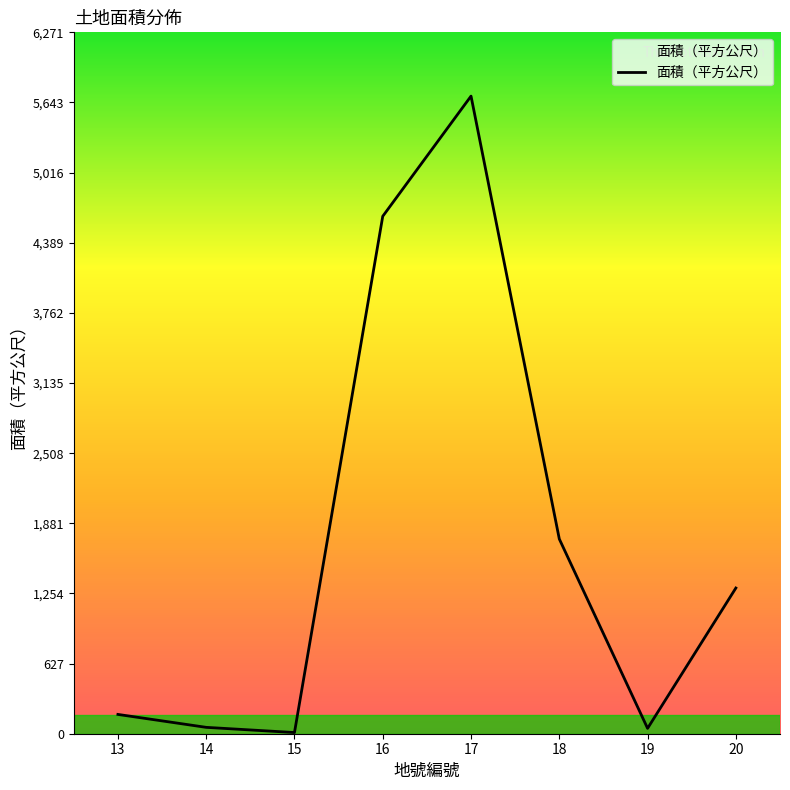

What is the maximum value shown in the chart?

5700.5